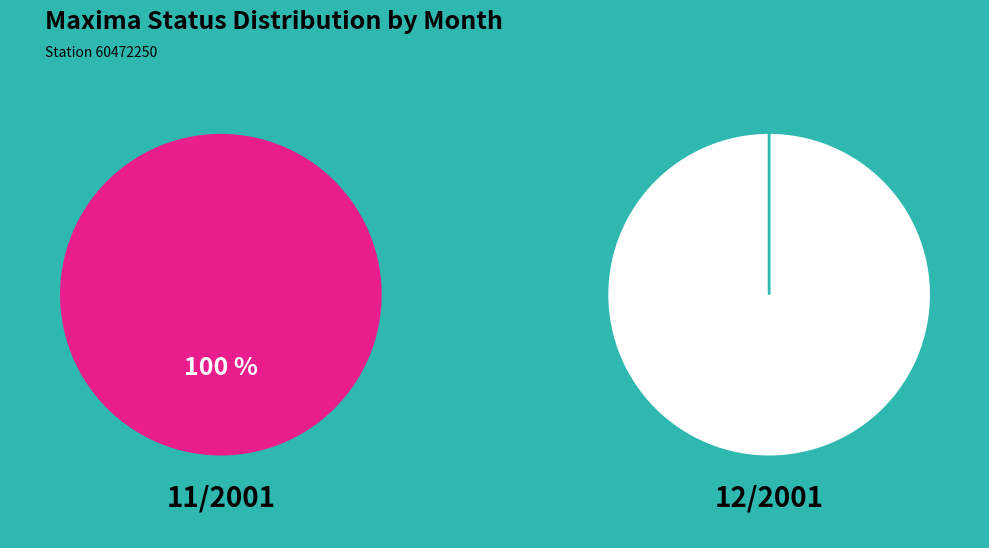

Is it true that MaximaStatus=1 is 1% of the pie?

False